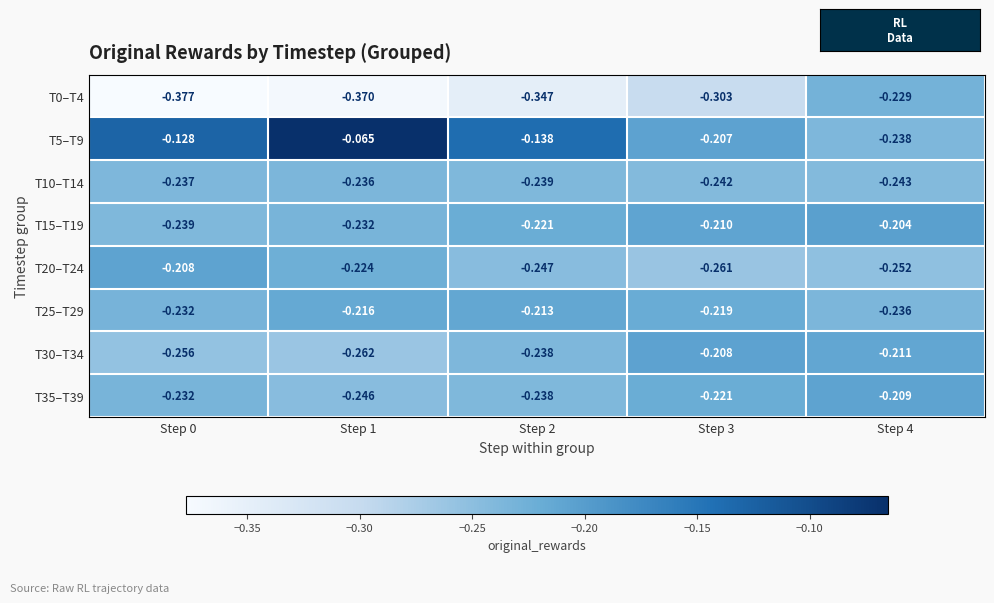

Is the value of T35–T39 at Step 2 greater than the value of T10–T14 at Step 1?

No